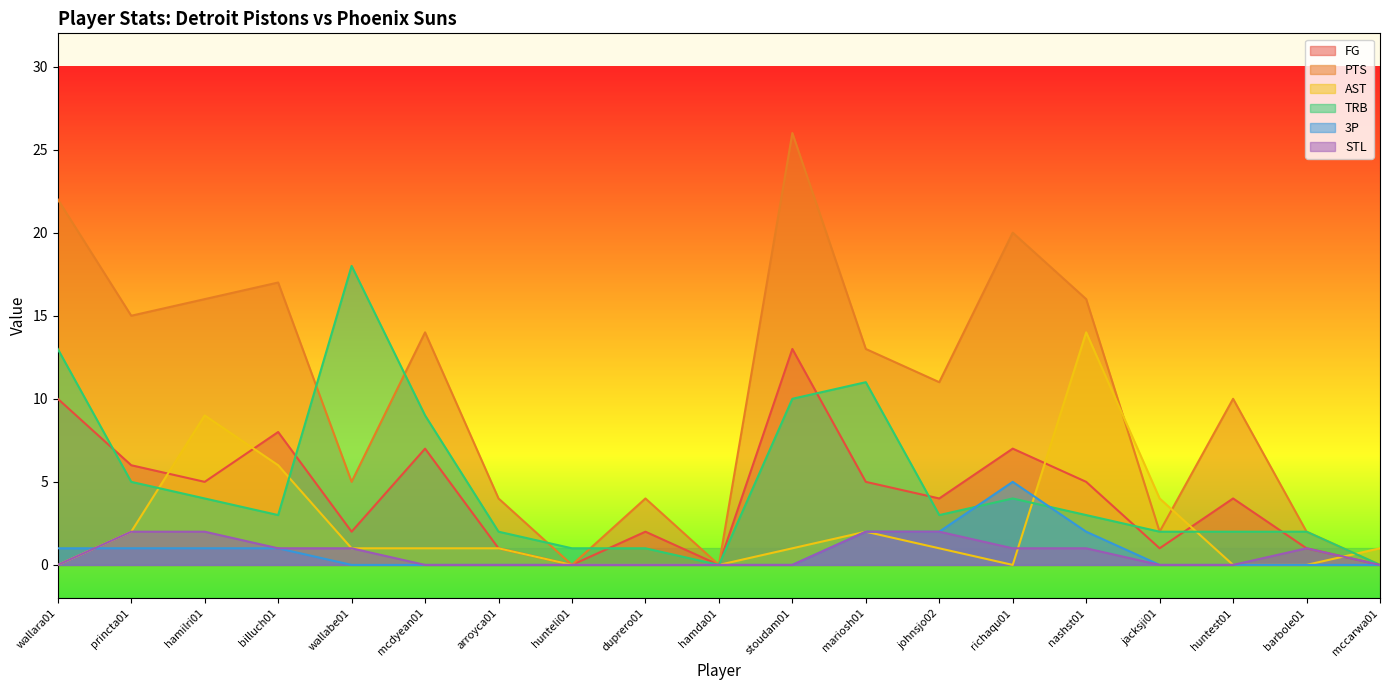

What is the approximate value of TRB at johnsjo02?

3